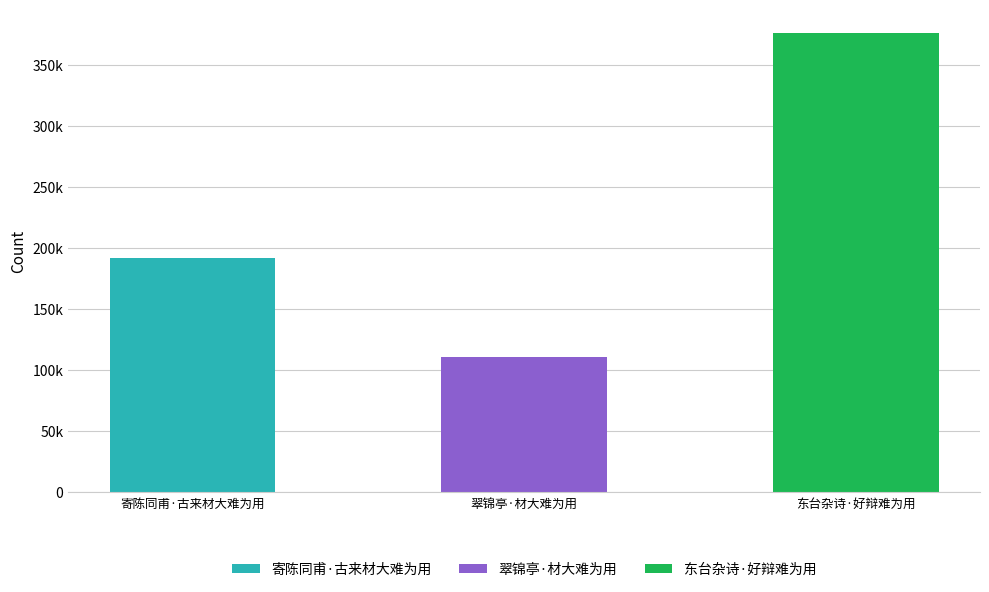

The chart shows a value of 191692 at 寄陈同甫·古来材大难为用. True or false?

True